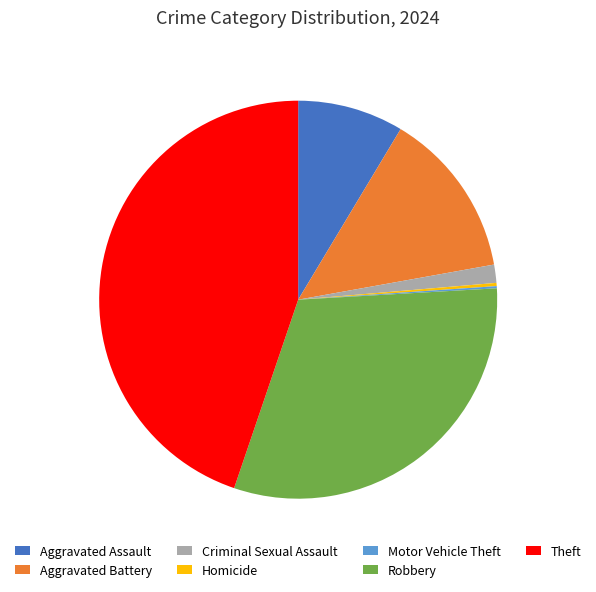

Which has a higher value, Robbery or Criminal Sexual Assault?

Robbery